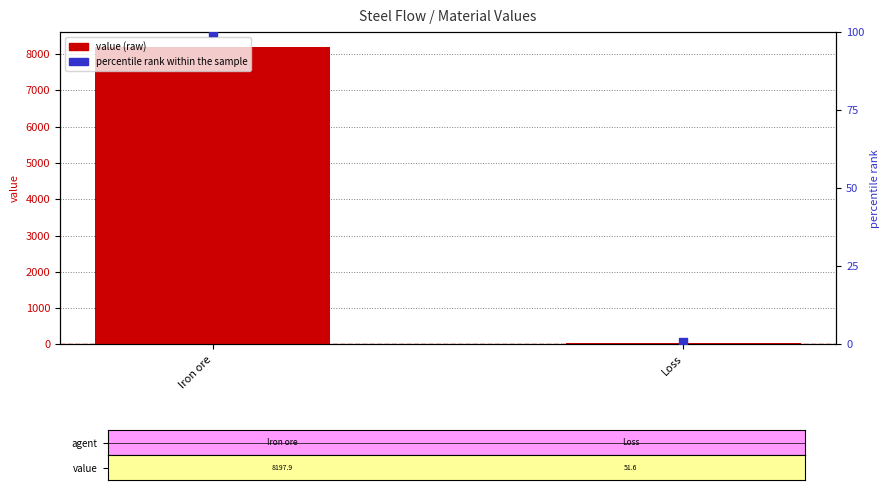

What is the total value across all series at Loss?

52.3